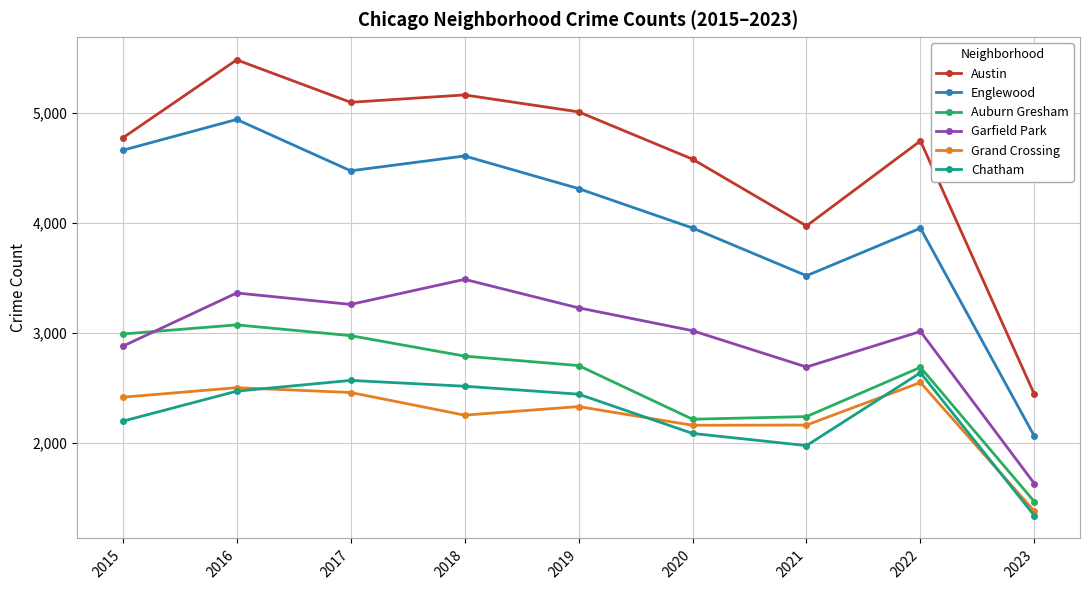

Which label corresponds to the largest value in the chart?

2016